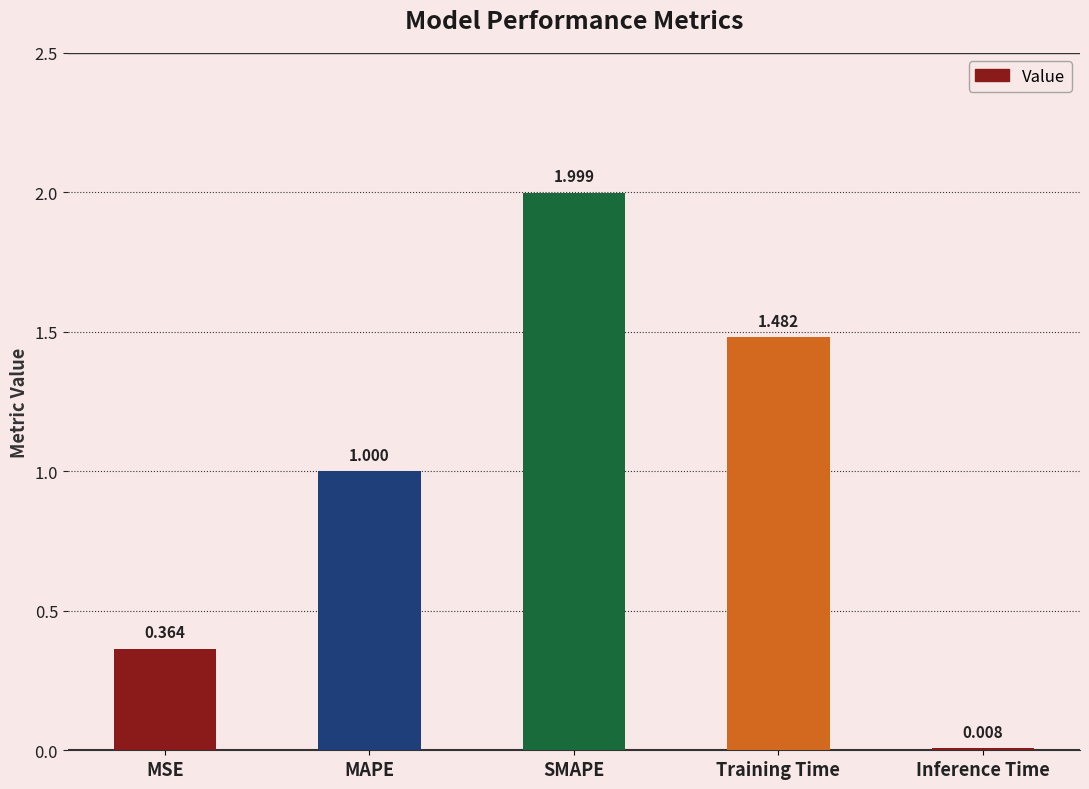

Between Training Time and SMAPE, which is larger?

SMAPE